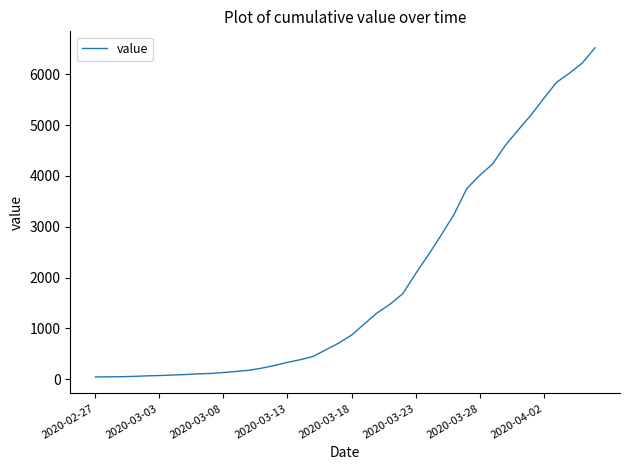

What is the maximum value shown in the chart?

6522